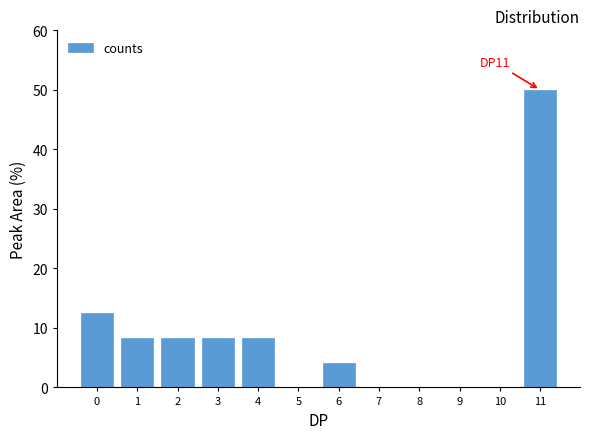

Reading left to right, transcribe all the data shown in this chart.

0=12.5	1=8.3	2=8.3	3=8.3	4=8.3	5=0.0	6=4.2	7=0.0	8=0.0	9=0.0	10=0.0	11=50.0